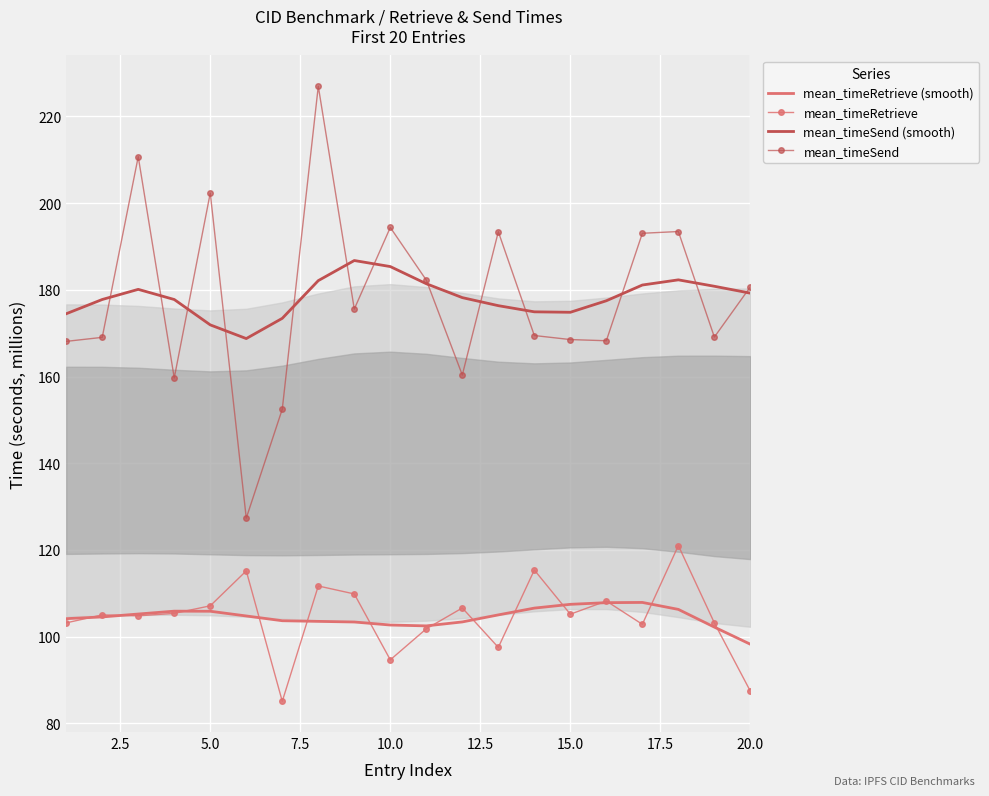

Is it true that mean_timeRetrieve (smooth) equals 171.0 at 20.0?

False